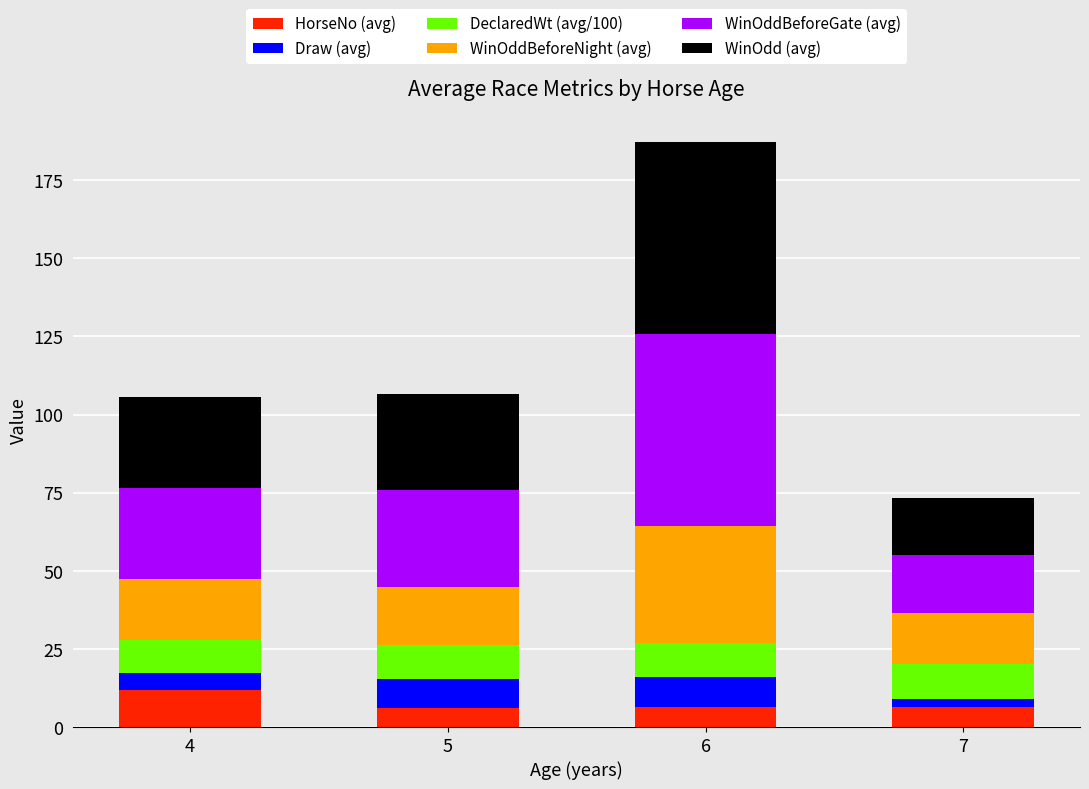

What is the lowest value of the HorseNo (avg) series?

6.1